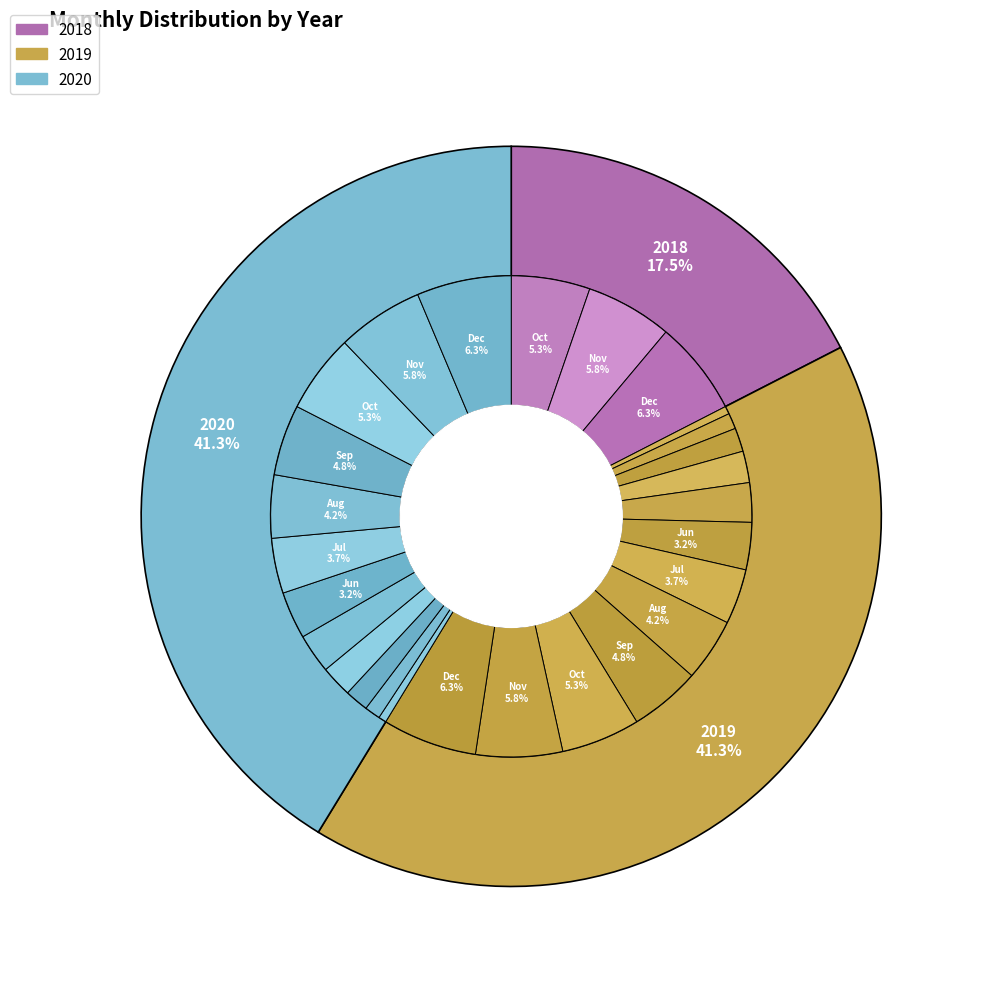

Is 2019 the majority of the pie?

No